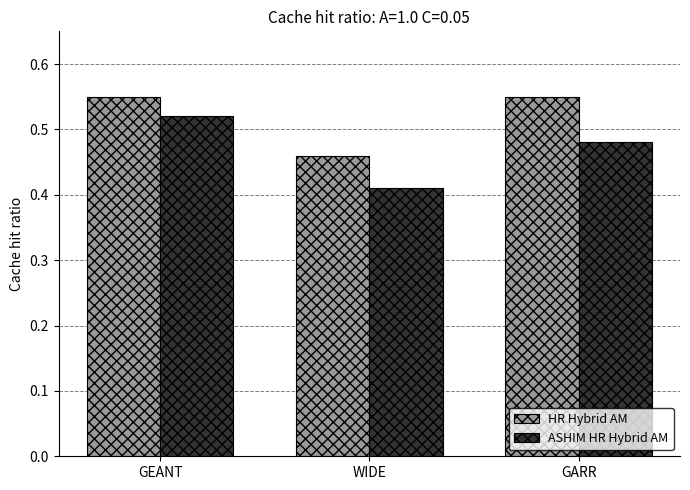

List the series in order of their peak value, highest first.

HR Hybrid AM, ASHIM HR Hybrid AM